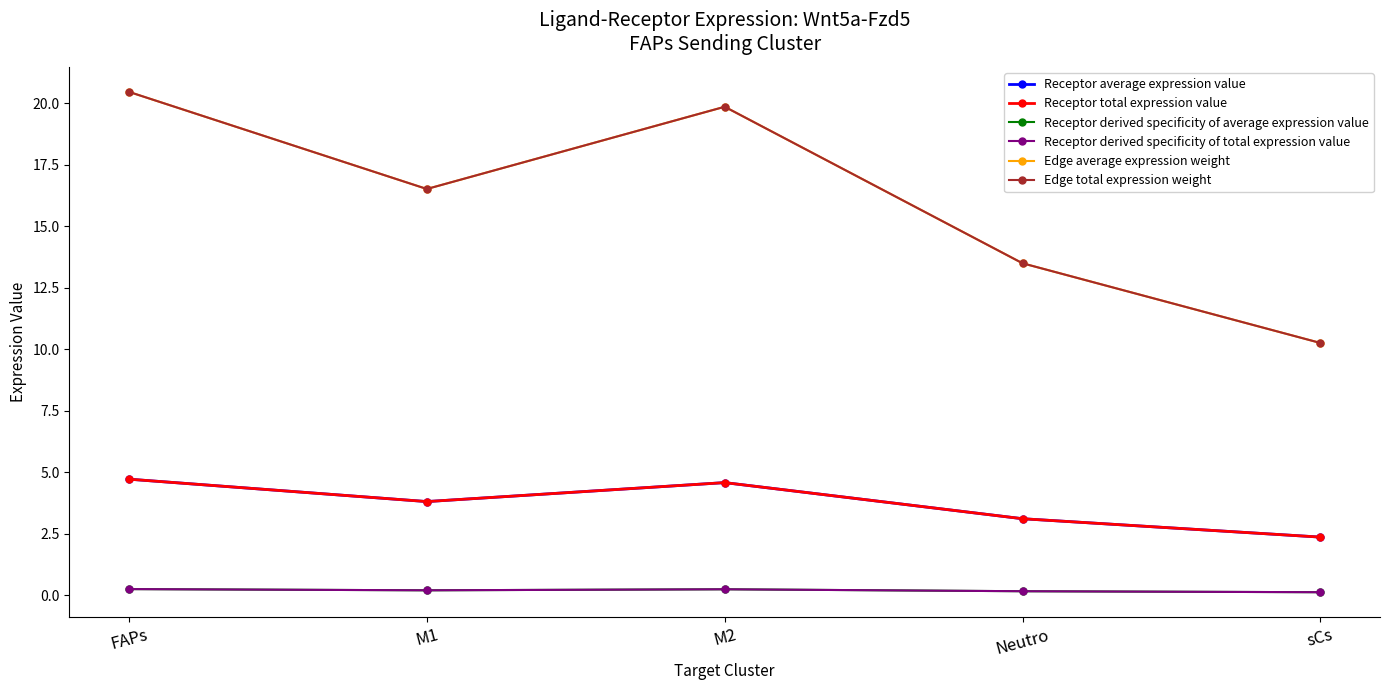

Which label corresponds to the largest value in the chart?

FAPs